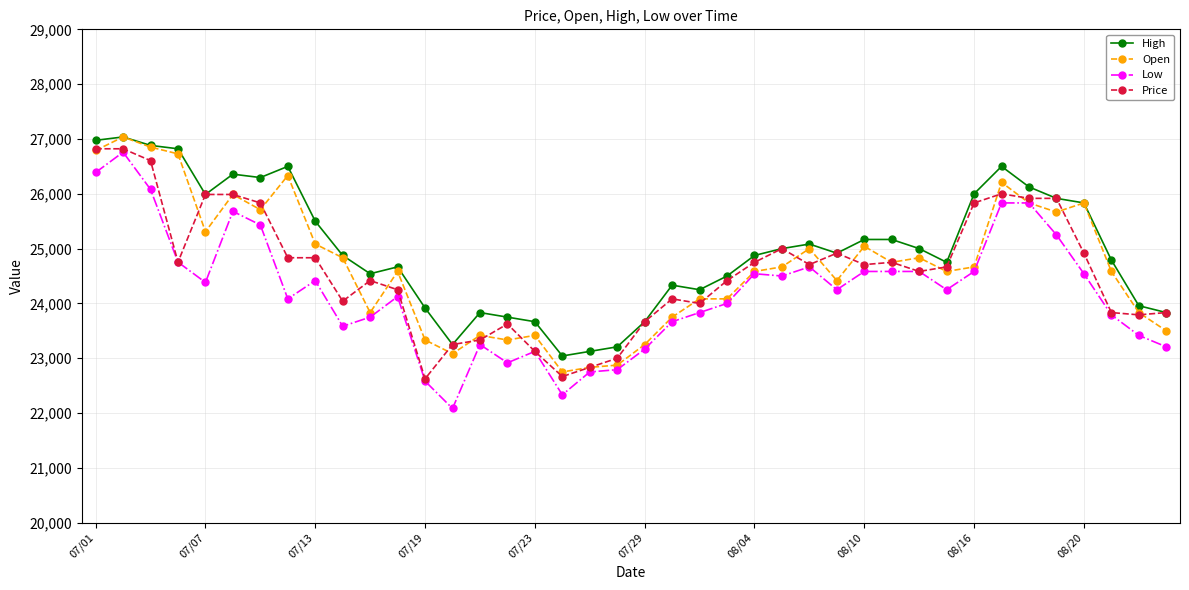

True or false: Low and High cross at least once.

False